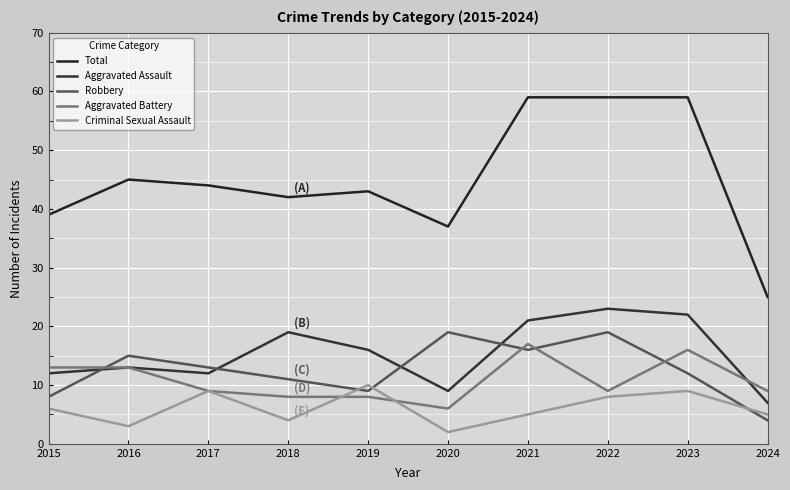

What is the approximate value of Aggravated Battery at 2021?

17